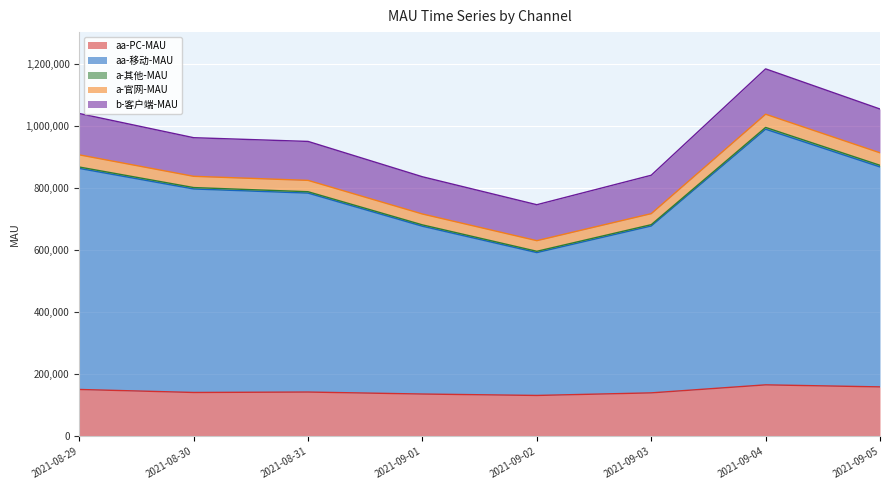

Does the chart display data point markers on the line(s)?

No